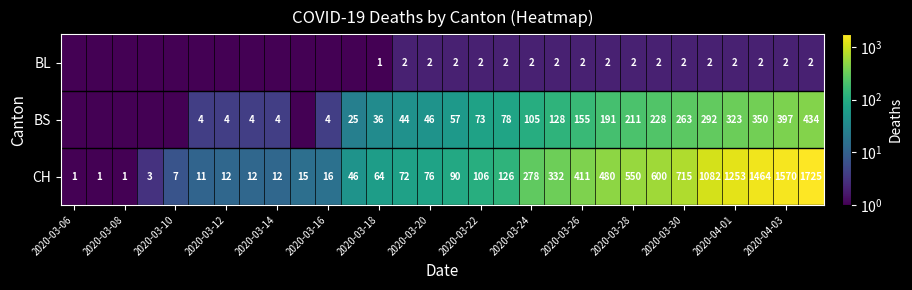

What is the total value across all series at 2020-03-22?

181.0